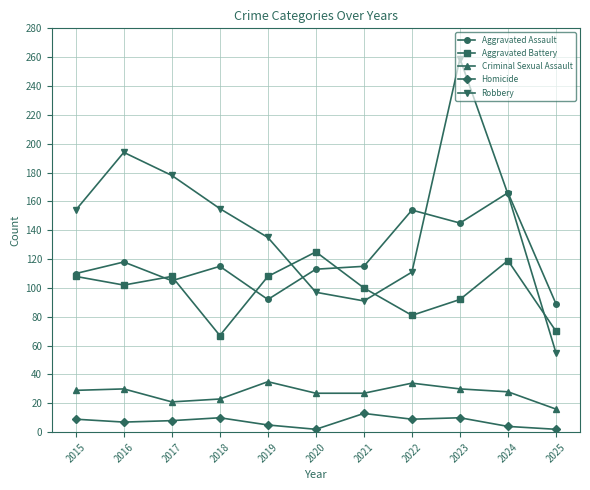

What value does the Robbery series have at 2022?

111